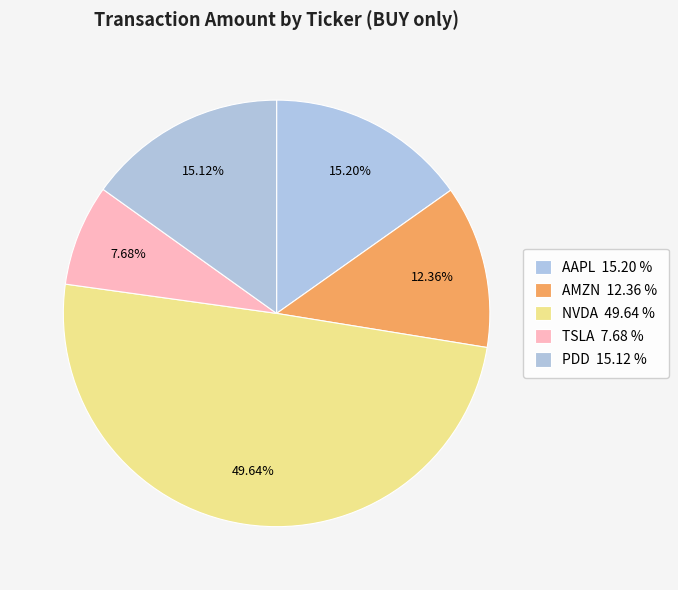

How many segments does this pie chart have?

5